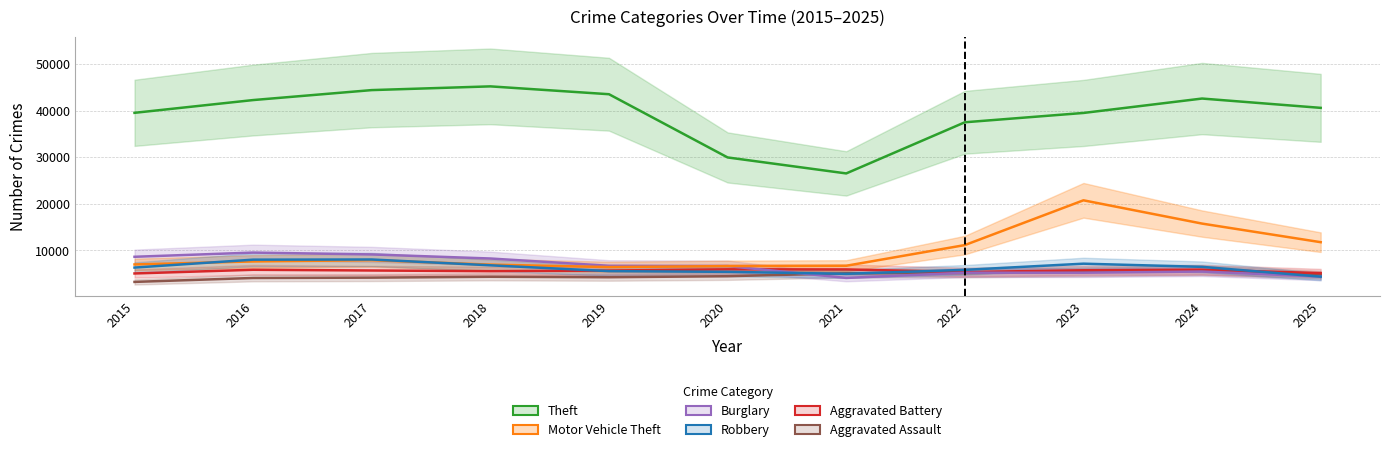

Reading right to left, what are all the values shown in this chart?

Aggravated Assault: 2025=4701	2024=5676	2023=5351	2022=5078	2021=5030	2020=4398	2019=4178	2018=4277	2017=4089	2016=4018	2015=3175
Aggravated Battery: 2025=5064	2024=5807	2023=5675	2022=5290	2021=5855	2020=5877	2019=5614	2018=5479	2017=5624	2016=5781	2015=4988
Burglary: 2025=4320	2024=5401	2023=5150	2022=5148	2021=4031	2020=6574	2019=6642	2018=8204	2017=9077	2016=9476	2015=8573
Motor Vehicle Theft: 2025=11711	2024=15708	2023=20713	2022=11089	2021=6643	2020=6567	2019=6363	2018=6888	2017=7841	2016=7573	2015=6923
Robbery: 2025=4304	2024=6410	2023=7091	2022=5762	2021=4911	2020=5337	2019=5489	2018=6745	2017=7990	2016=7954	2015=6253
Theft: 2025=40586	2024=42588	2023=39490	2022=37486	2021=26491	2020=29927	2019=43518	2018=45205	2017=44403	2016=42261	2015=39518